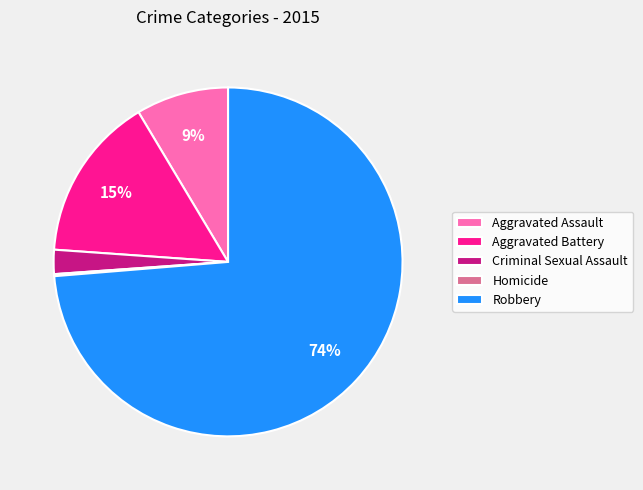

What is the ratio of the value at Criminal Sexual Assault to the value at Aggravated Battery?

0.1